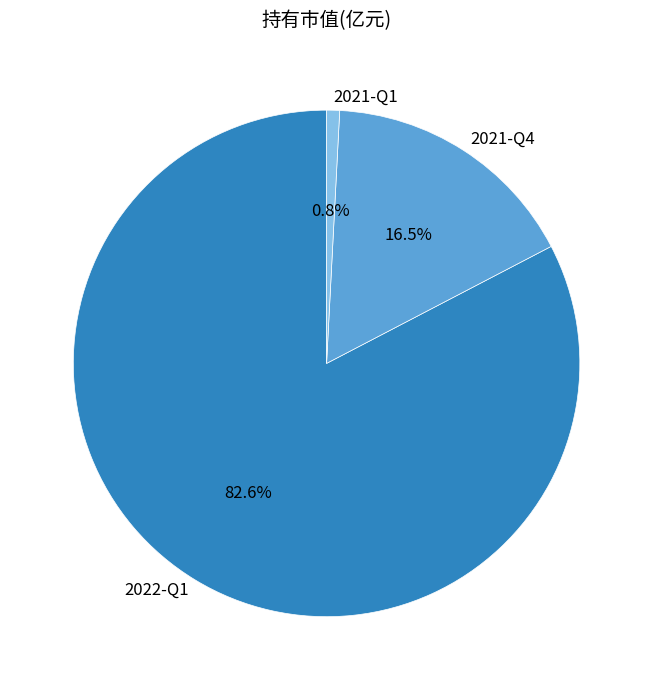

True or false: 2021-Q1 accounts for 14% of the total.

False